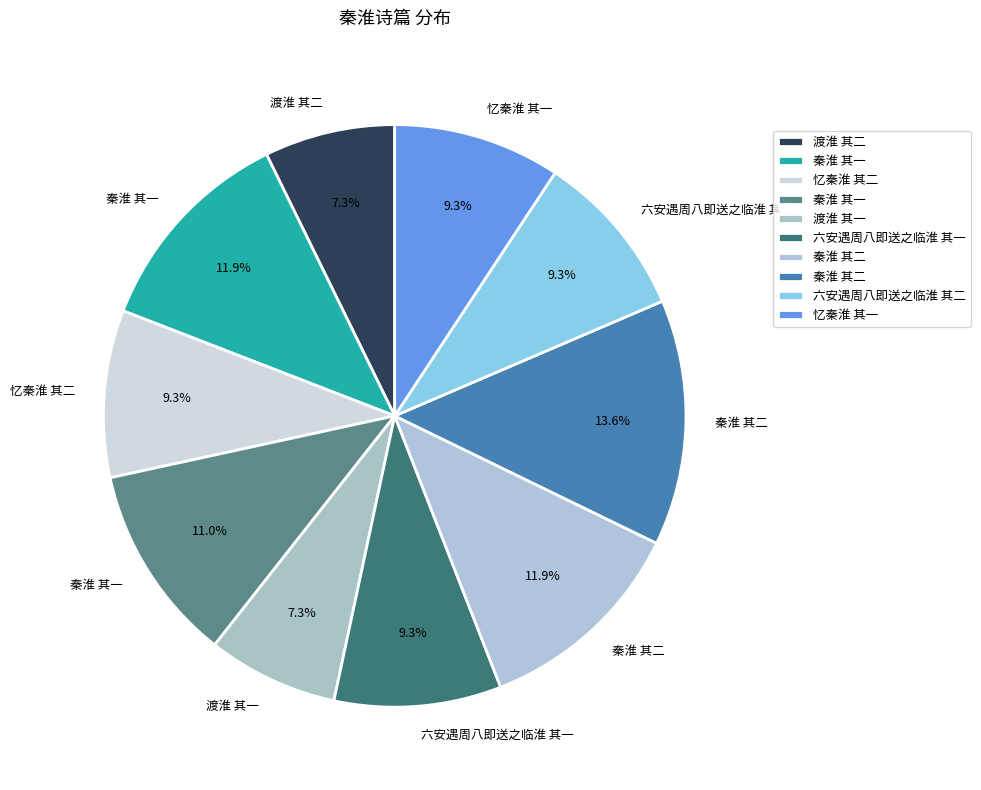

Rank the categories by value from highest to lowest.

秦淮 其二, 秦淮 其一, 秦淮 其二, 秦淮 其一, 忆秦淮 其二, 忆秦淮 其一, 六安遇周八即送之临淮 其二, 六安遇周八即送之临淮 其一, 渡淮 其二, 渡淮 其一